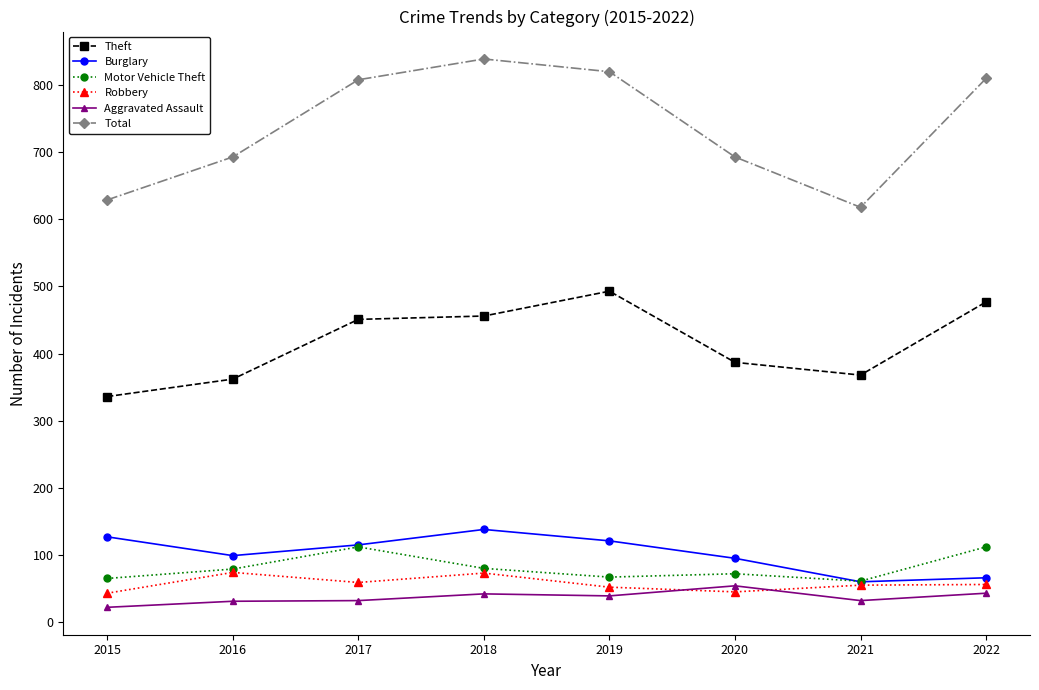

What is the sum of all Aggravated Assault values?

295